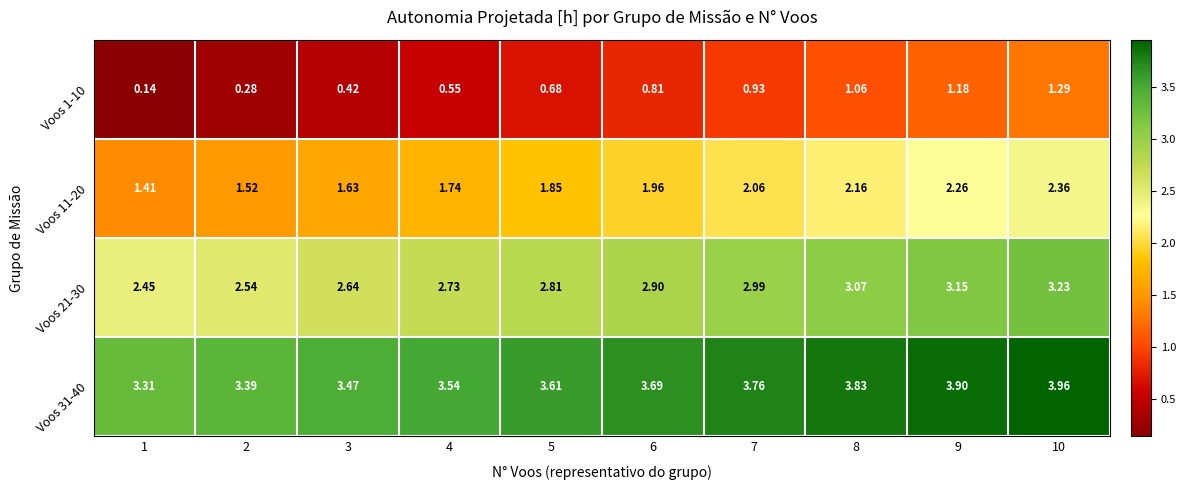

Is the value of Voos 31-40 at 5 greater than the value of Voos 21-30 at 5?

Yes